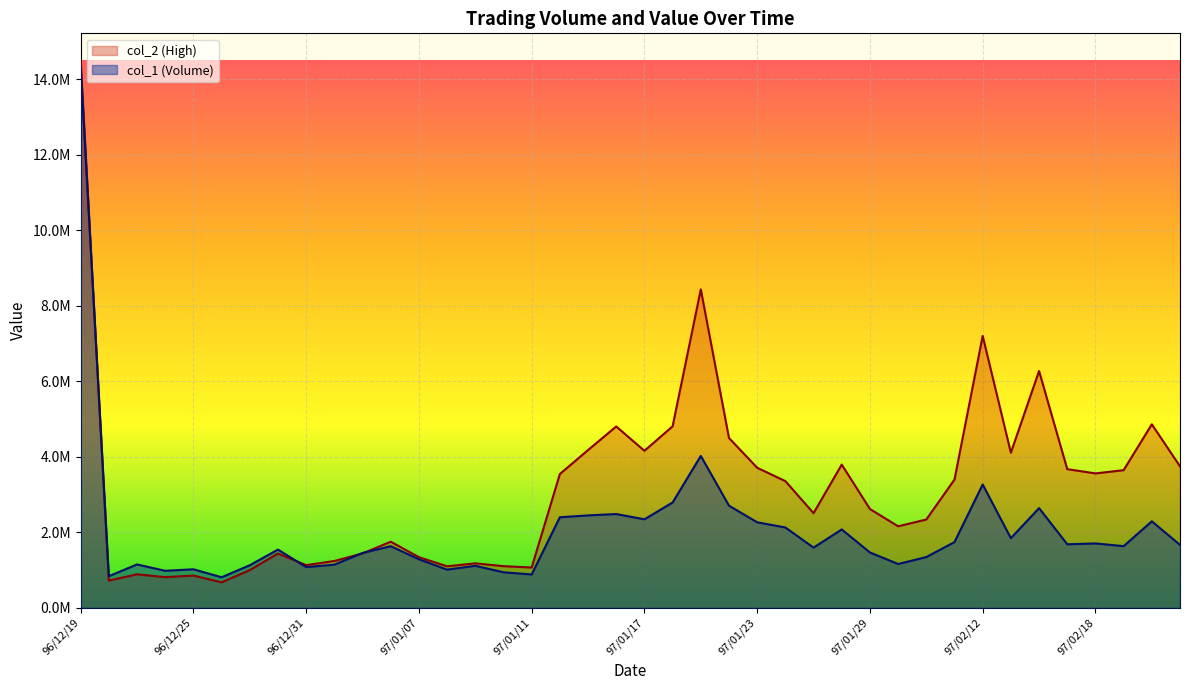

True or false: col_2 (High) has more than 2 points higher than both neighbors.

True